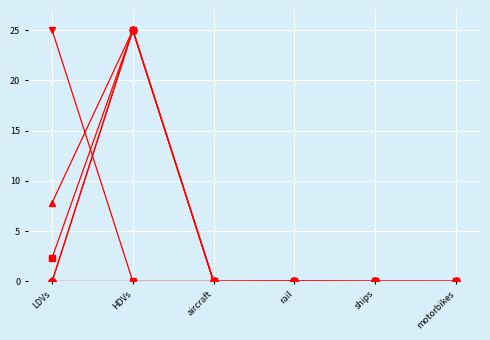

What is the label of the 4th point from the left?

rail